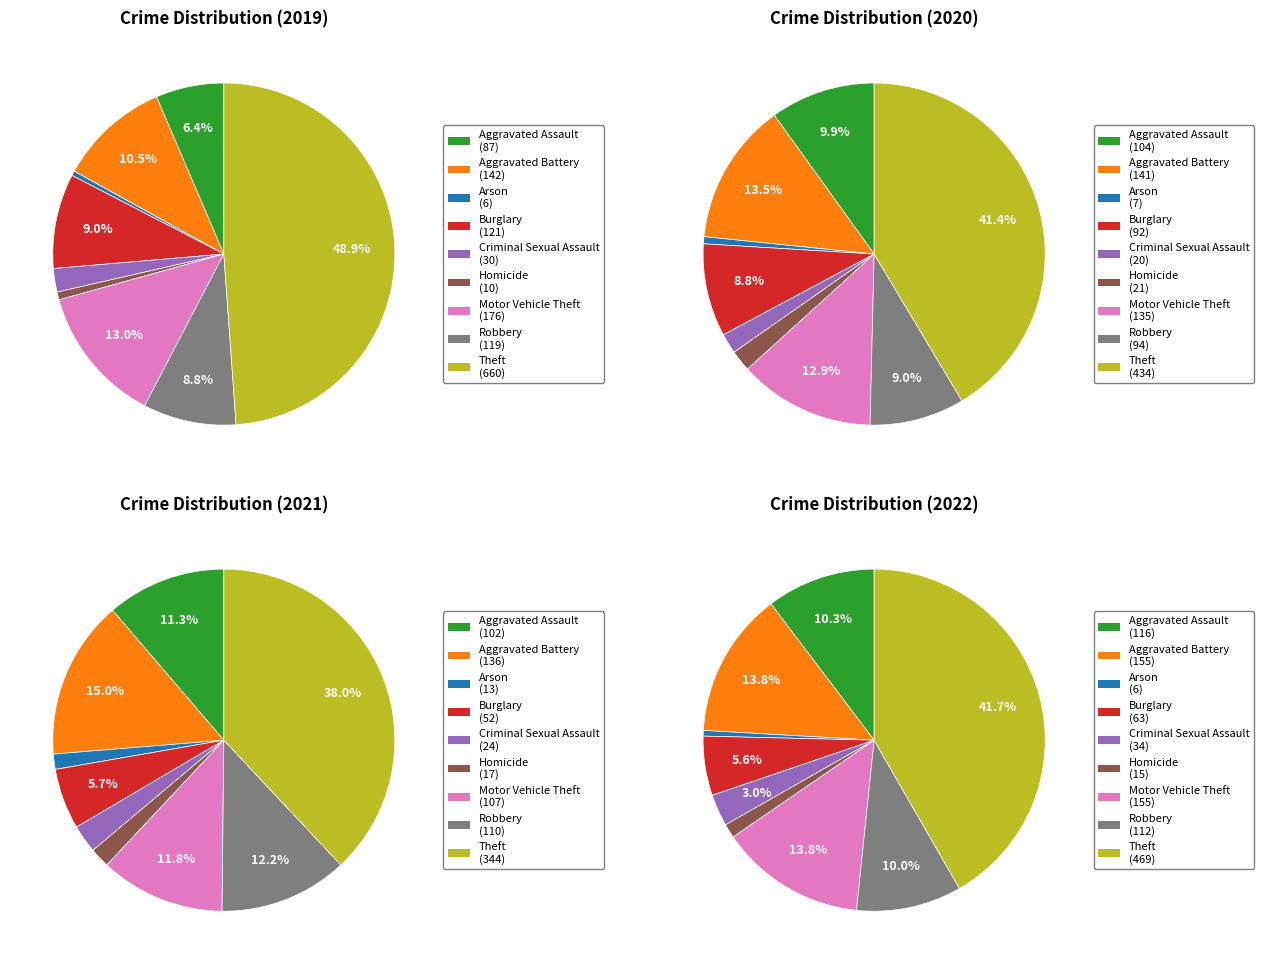

To the nearest percent, what portion does Criminal Sexual Assault represent?

2%